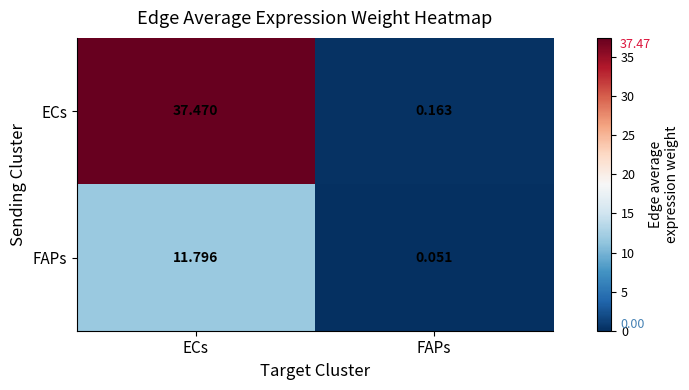

Between ECs and FAPs, which series saw the biggest shift?

ECs